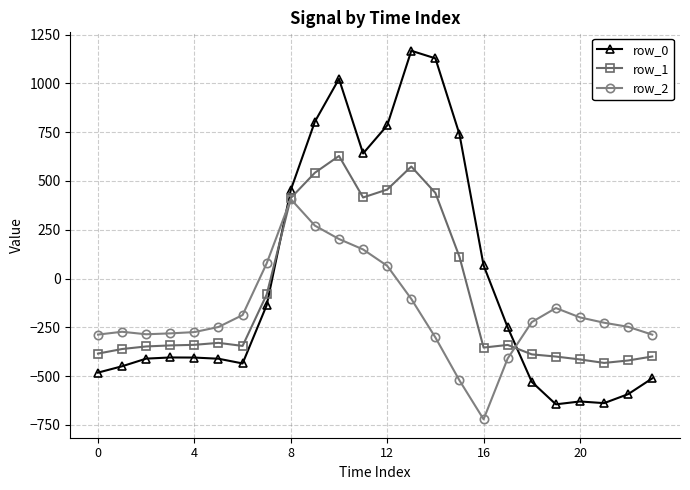

Rank the series by their average value, from lowest to highest.

row_2, row_1, row_0